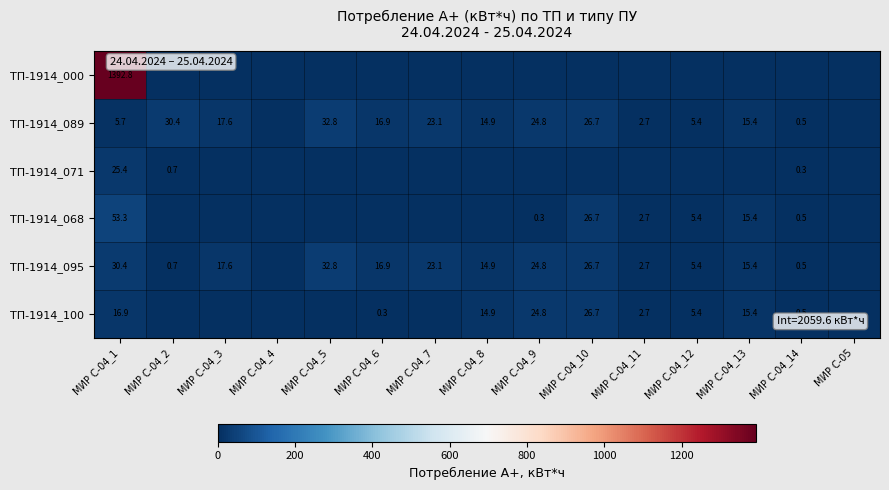

What is the difference between the ТП-1914_089 values at МИР С-04_3 and МИР С-04_10?

9.1